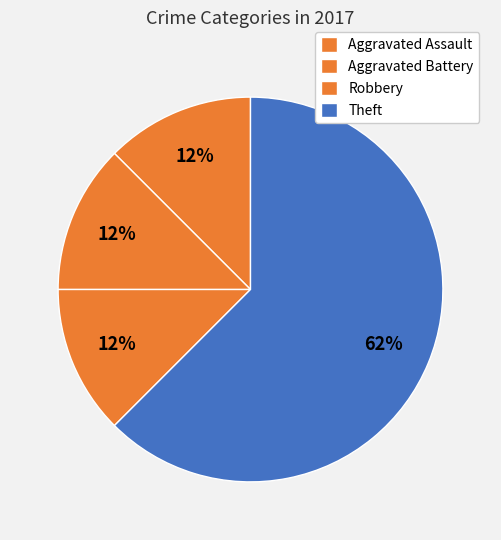

To the nearest percent, what is the difference between the Aggravated Battery and Theft slice percentages?

50%